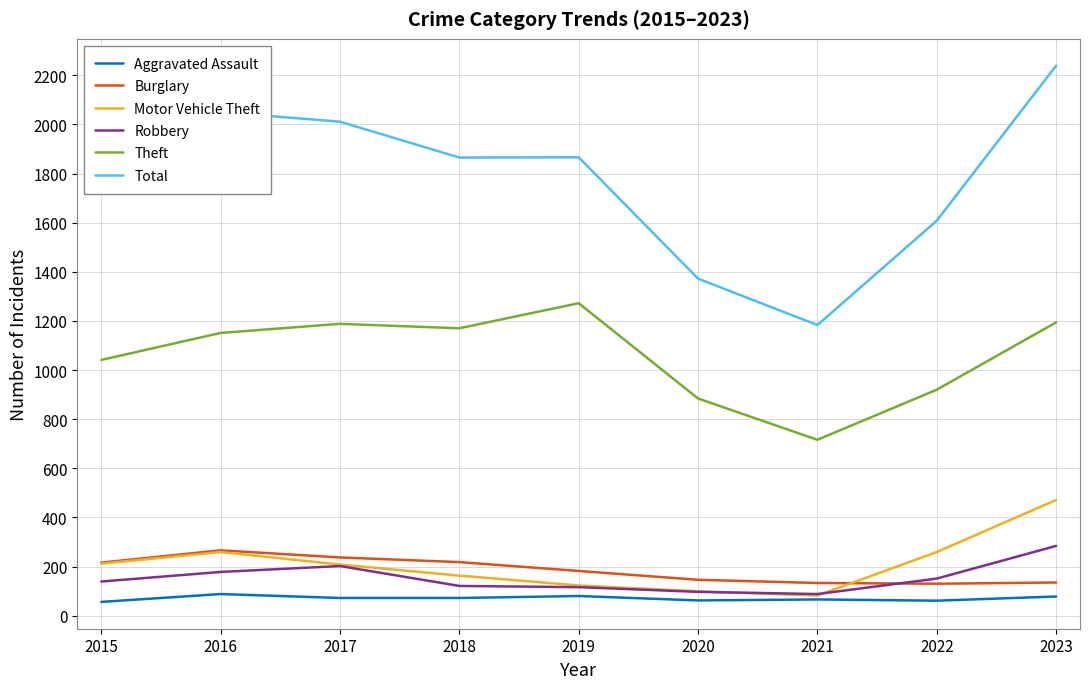

True or false: Burglary and Theft intersect in this chart.

False